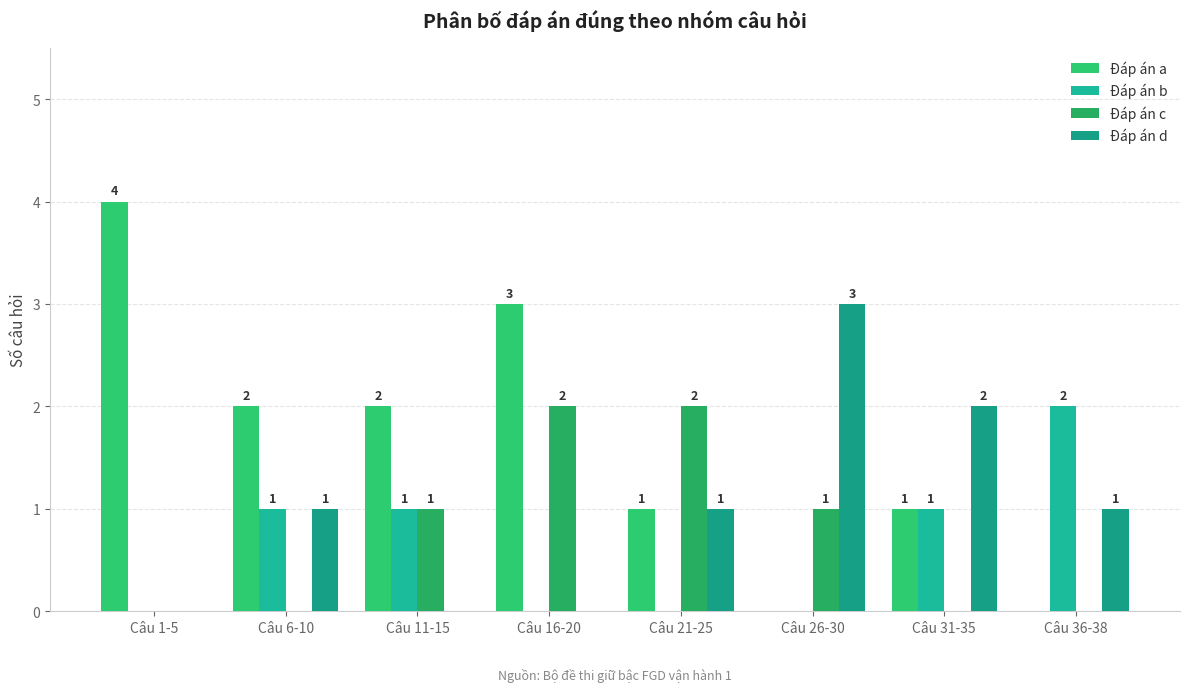

What is the total value across all series at Câu 36-38?

3